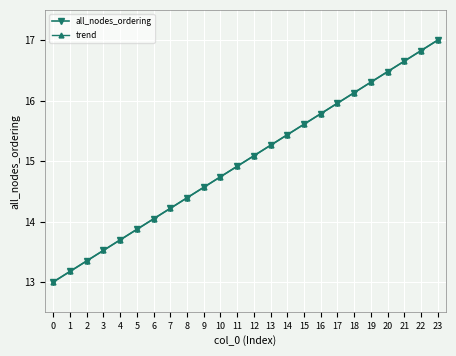

Reading left to right, transcribe all the data shown in this chart.

all_nodes_ordering: 13.0	13.2	13.3	13.5	13.7	13.9	14.0	14.2	14.4	14.6	14.7	14.9	15.1	15.3	15.4	15.6	15.8	16.0	16.1	16.3	16.5	16.7	16.8	17.0
trend: 13.0	13.2	13.3	13.5	13.7	13.9	14.0	14.2	14.4	14.6	14.7	14.9	15.1	15.3	15.4	15.6	15.8	16.0	16.1	16.3	16.5	16.7	16.8	17.0